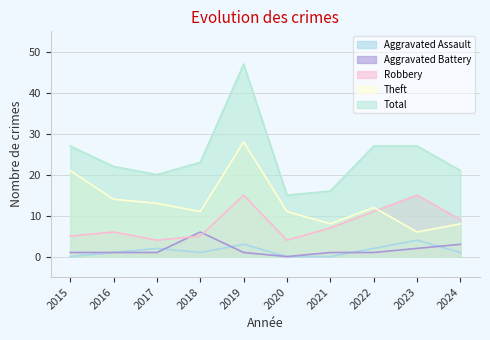

What is the average value of the Theft series?

13